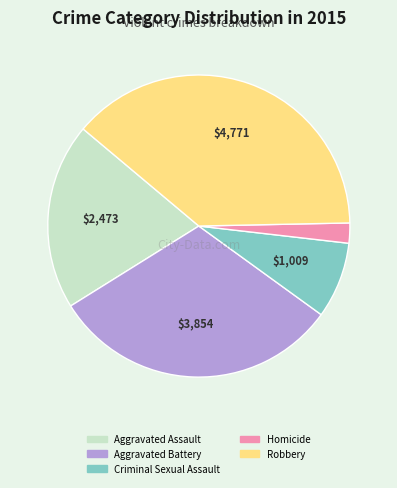

Does any single category account for the majority?

No